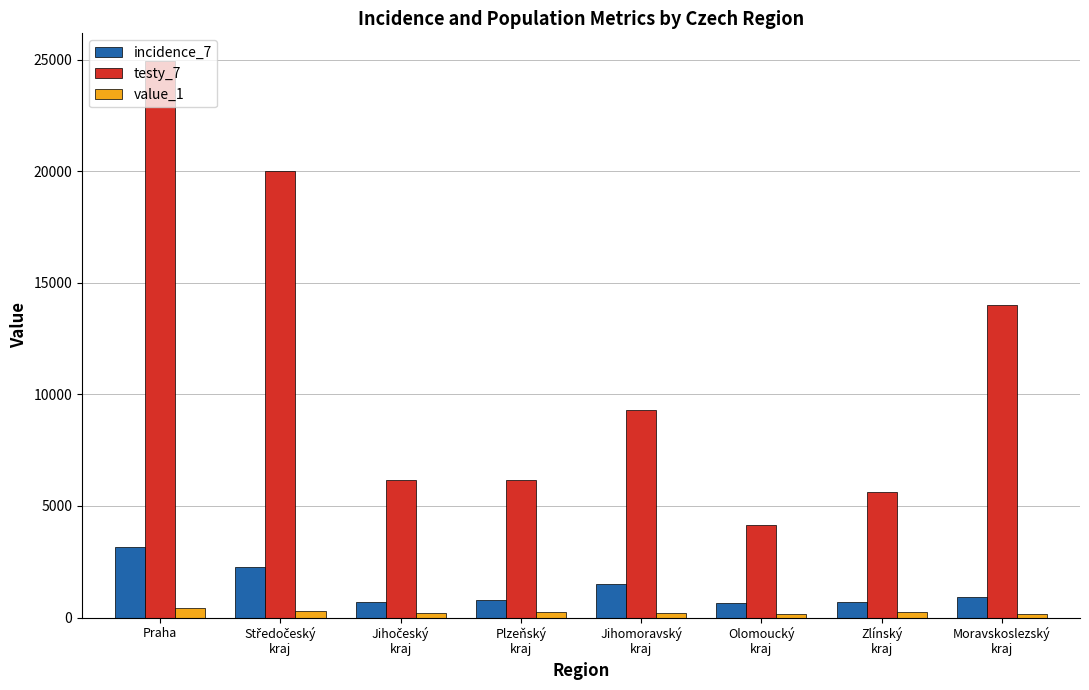

List the series in order of their peak value, highest first.

testy_7, incidence_7, value_1